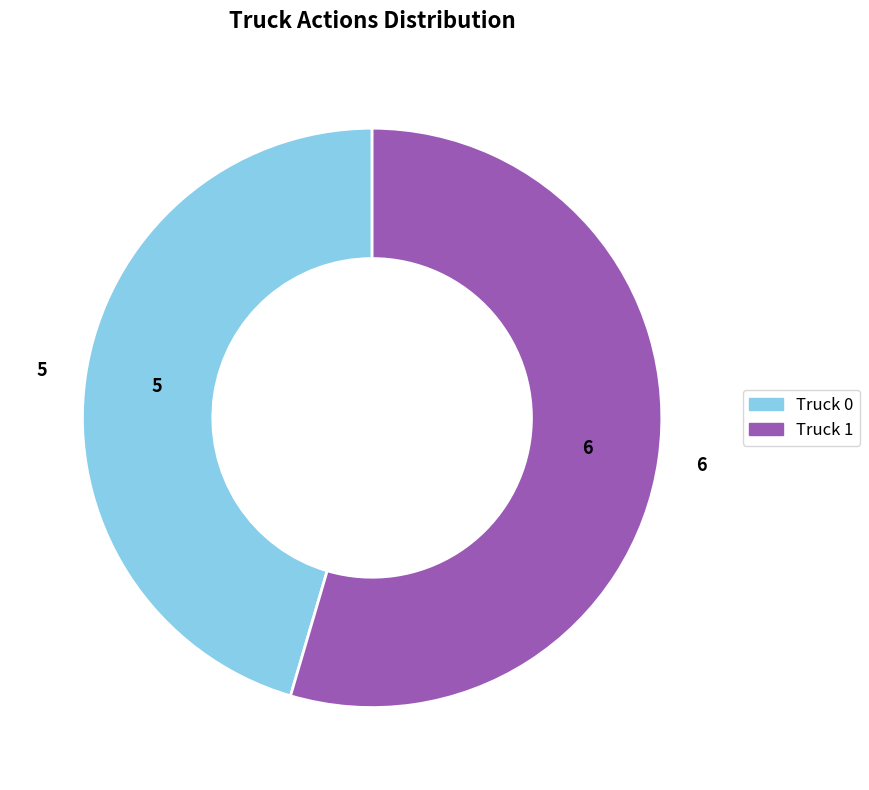

Do Truck 0 and Truck 1 together represent more than half of the pie?

Yes